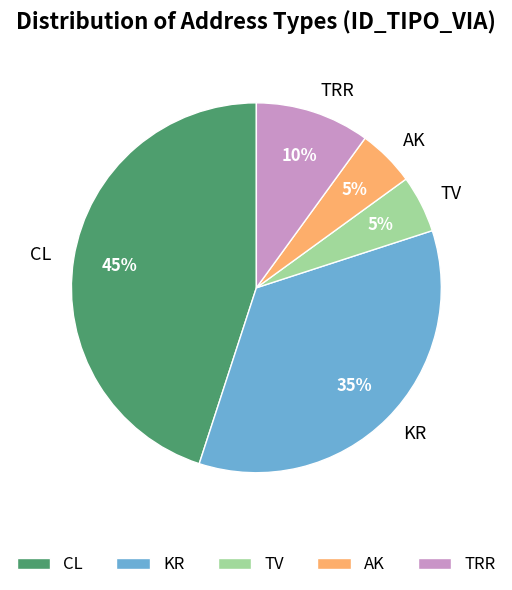

Approximately how many times larger is the value at TV compared to CL?

0.1